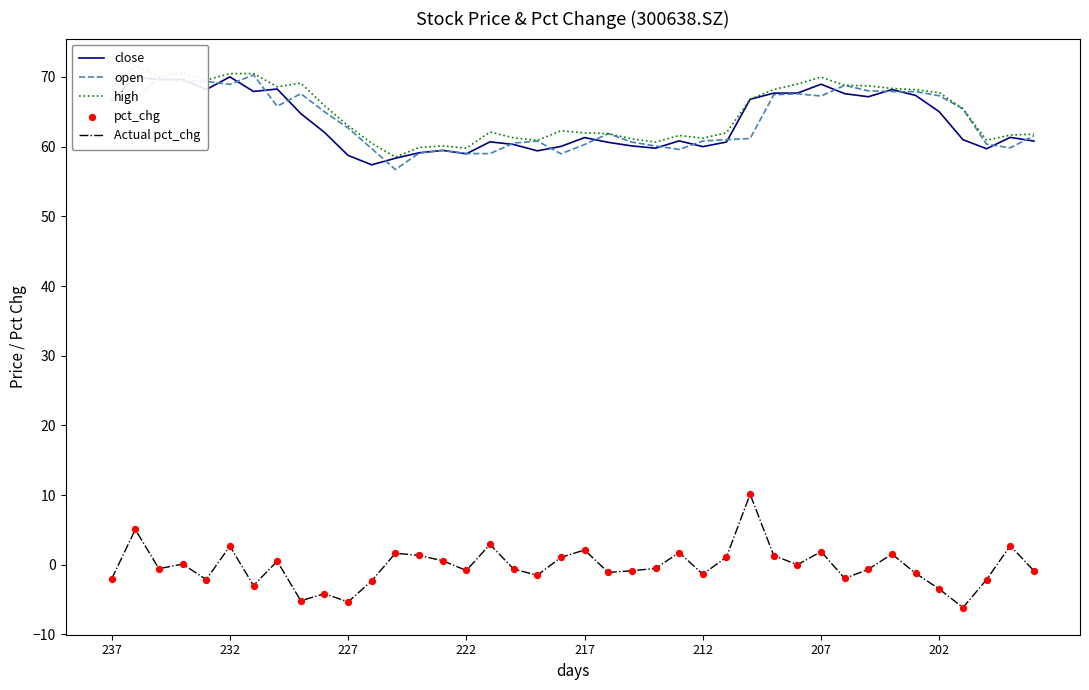

True or false: Actual pct_chg and open intersect in this chart.

False